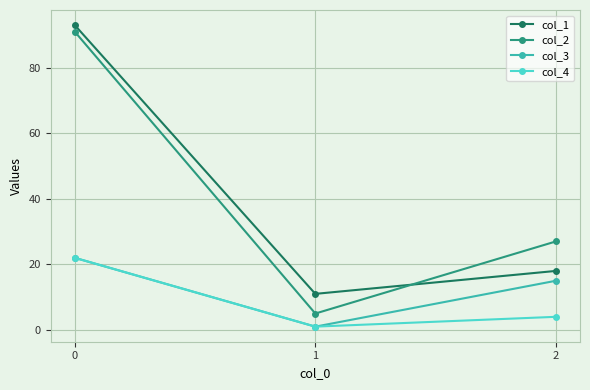

What is the lowest value of the col_4 series?

1